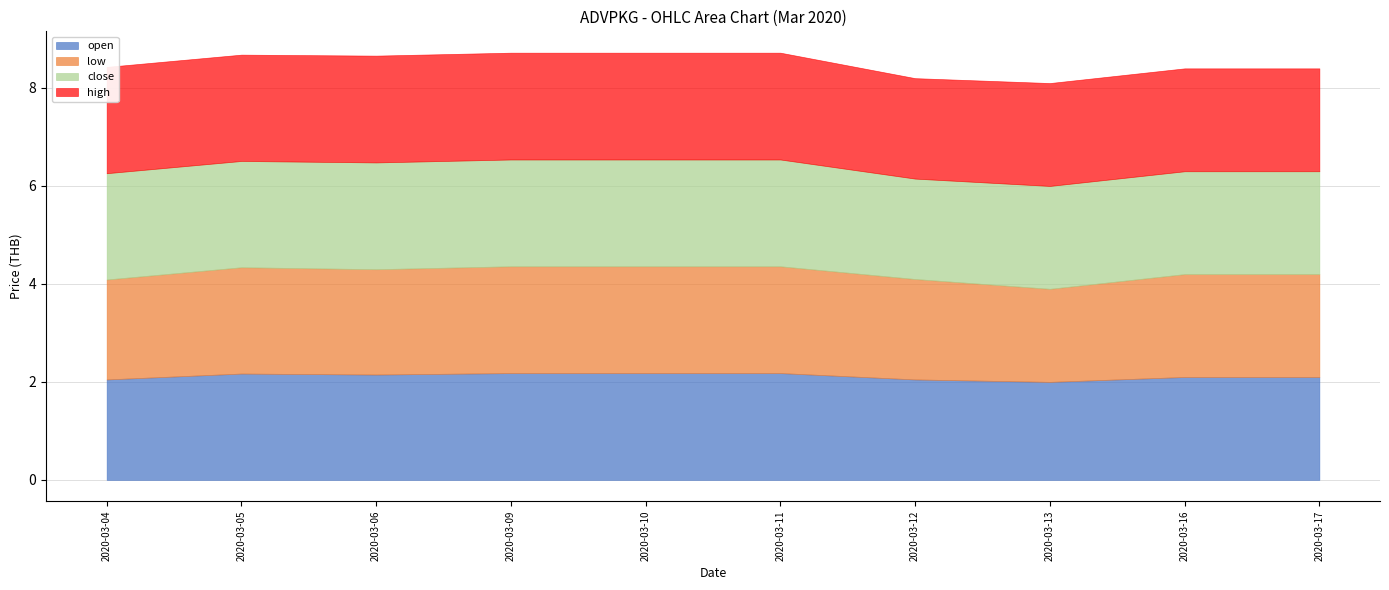

What is the sum of all high values?

21.4